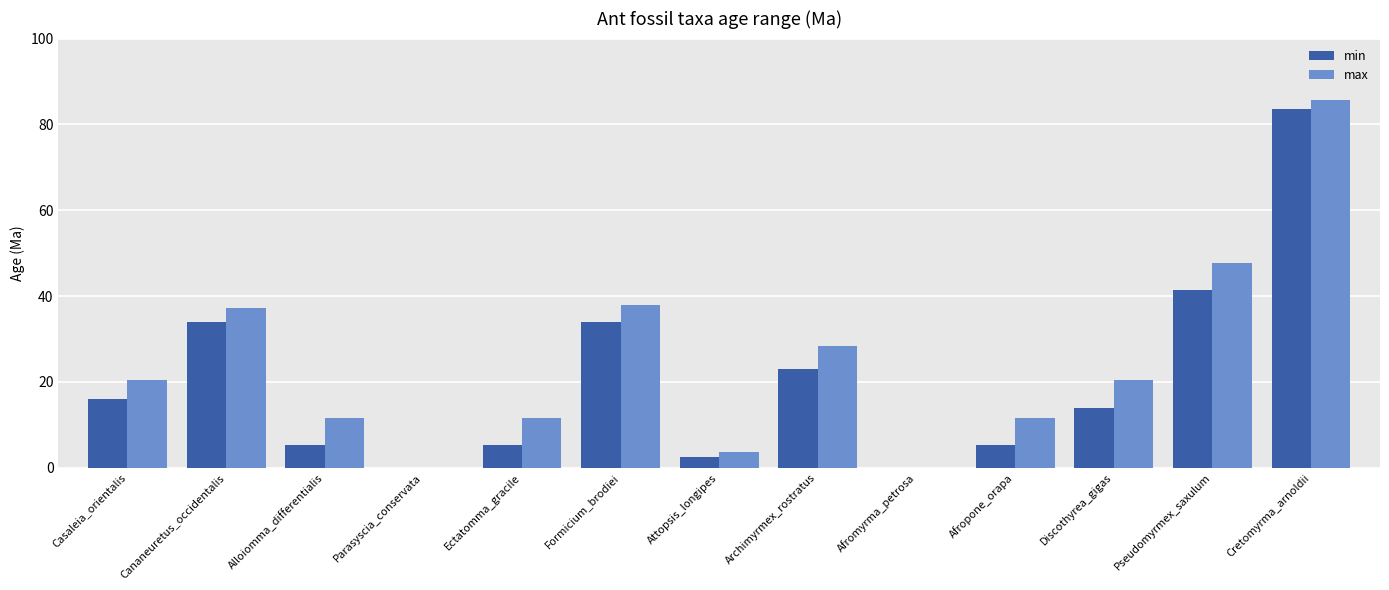

What is the average value of the max series?

24.3